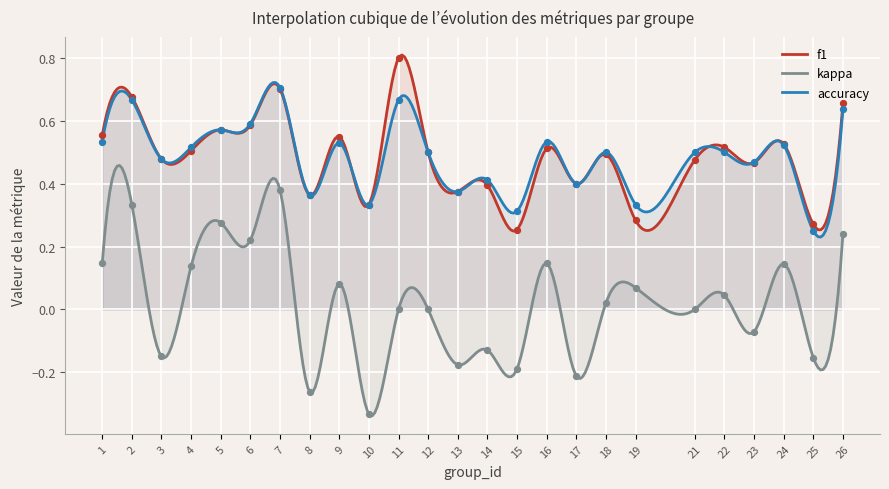

Which series reaches the minimum Y coordinate?

kappa